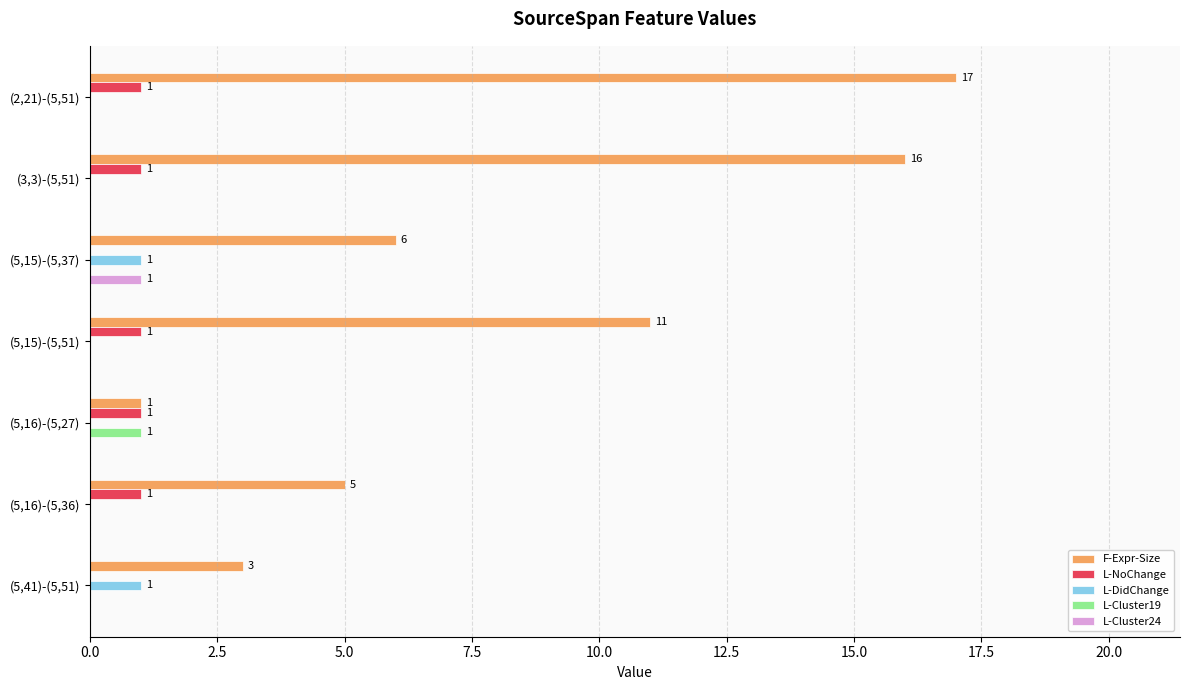

What is the maximum value shown in the chart?

17